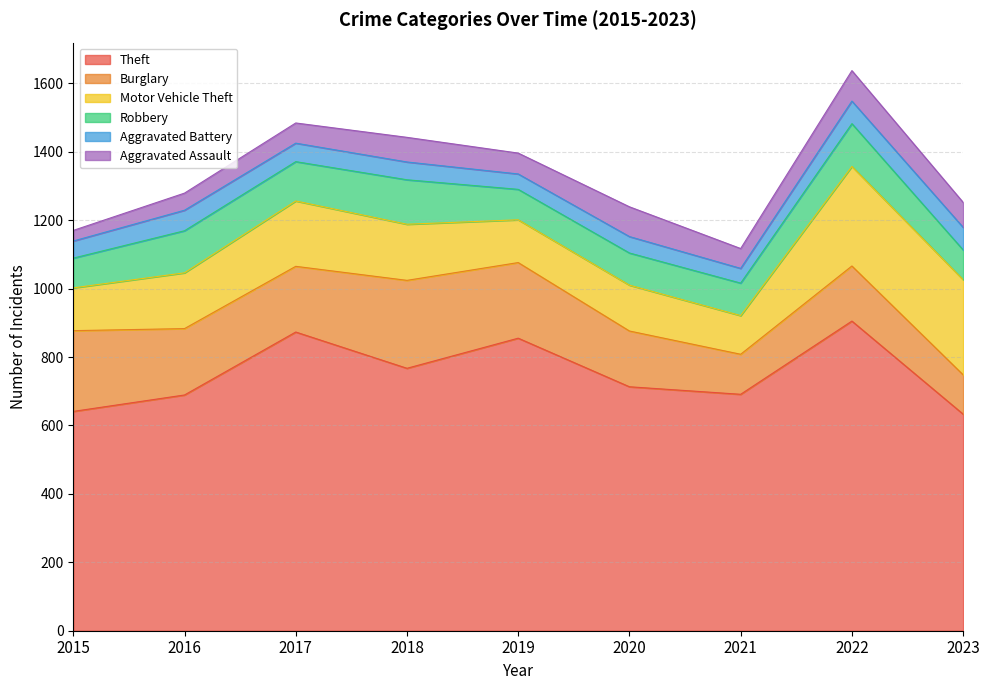

List the series in order of their peak value, highest first.

Theft, Motor Vehicle Theft, Burglary, Robbery, Aggravated Assault, Aggravated Battery